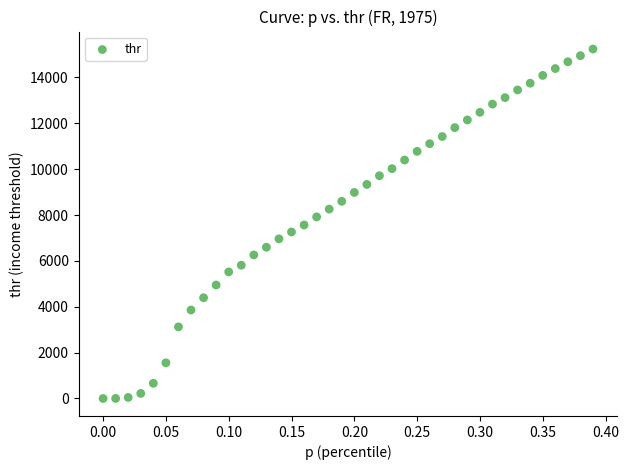

What is the range of X values (max minus min)?

0.4